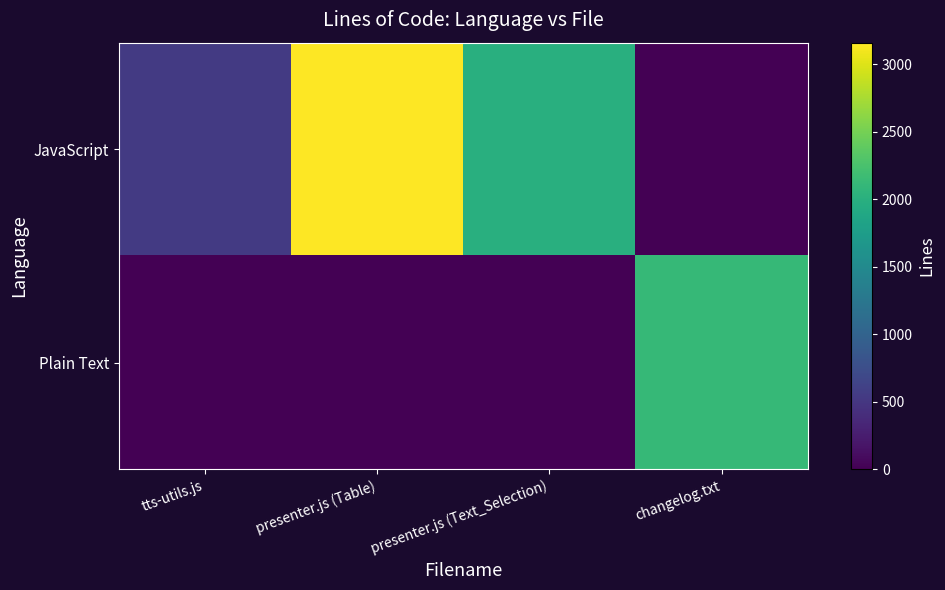

Rank the series at presenter.js (Table) from lowest to highest value.

Plain Text, JavaScript